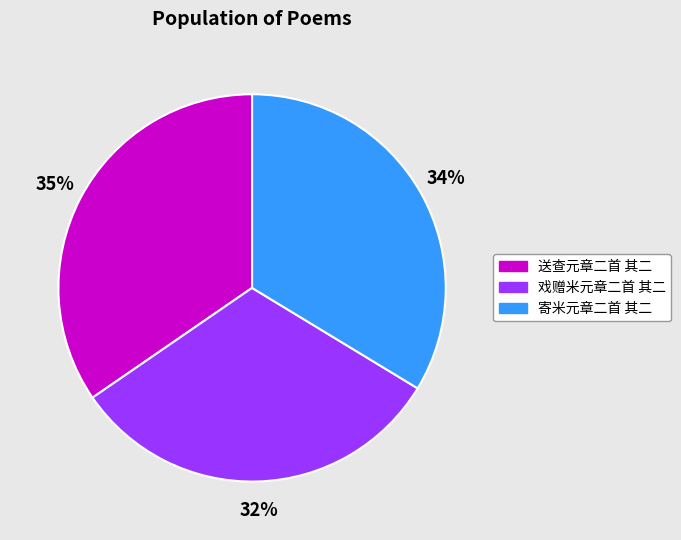

Count the number of slices in the pie.

3